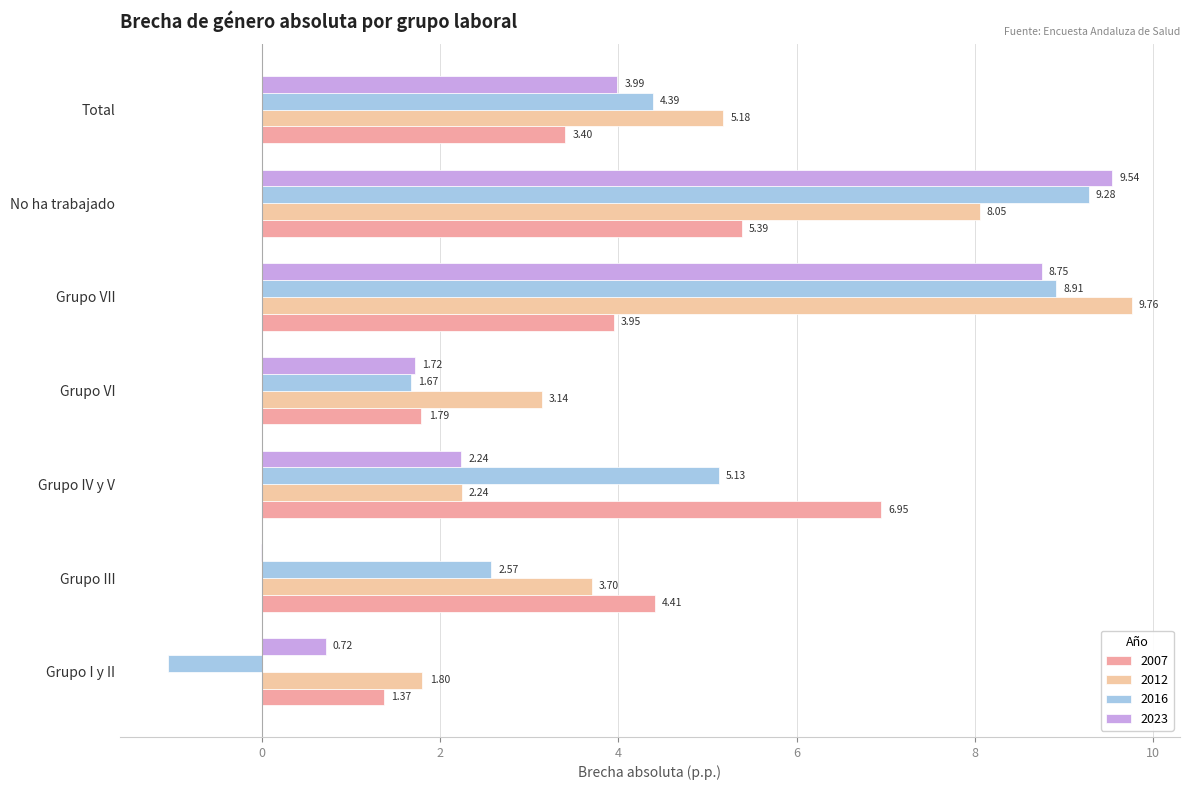

What is the highest value of the 2023 series?

9.5